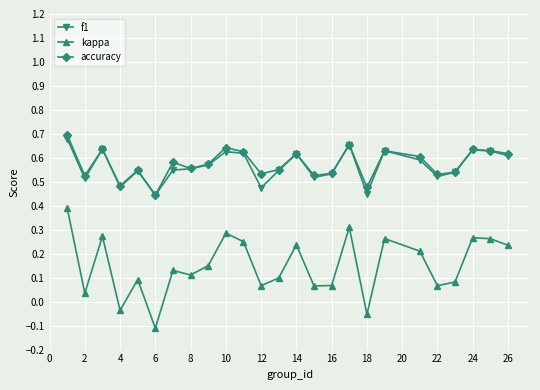

At how many categories does at least one series exceed 0?

25